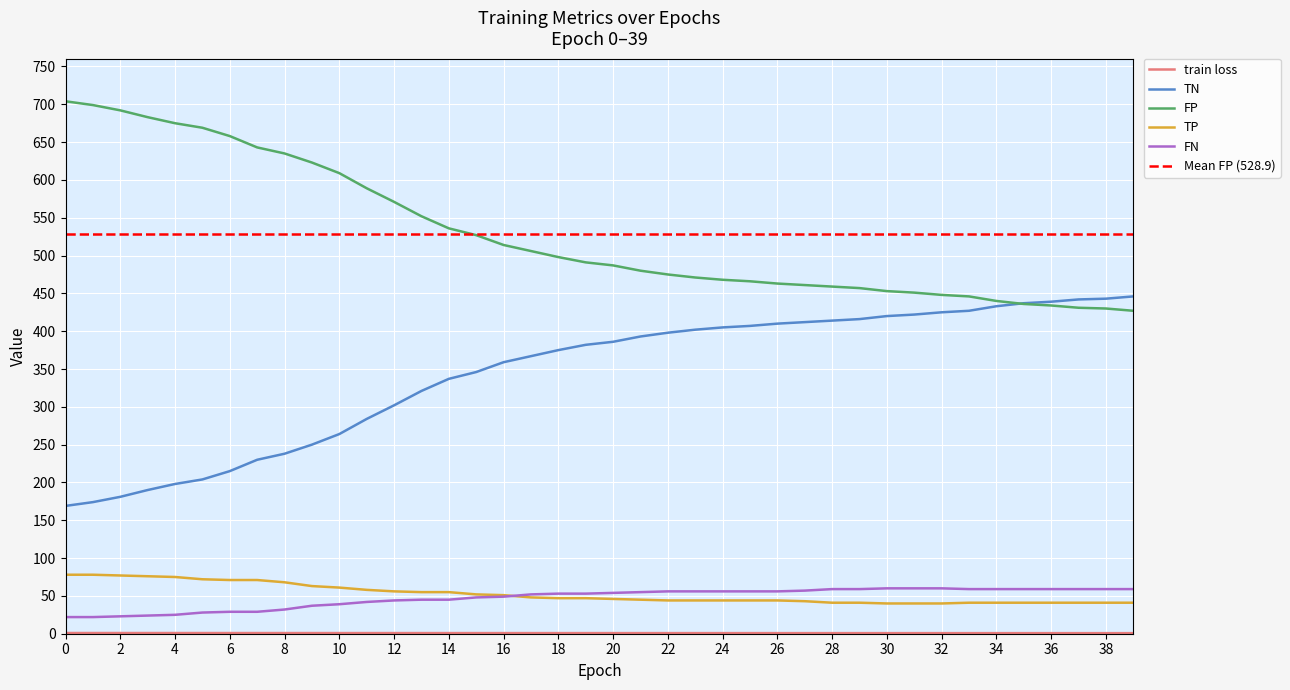

What is the sum of all train loss values?

33.2